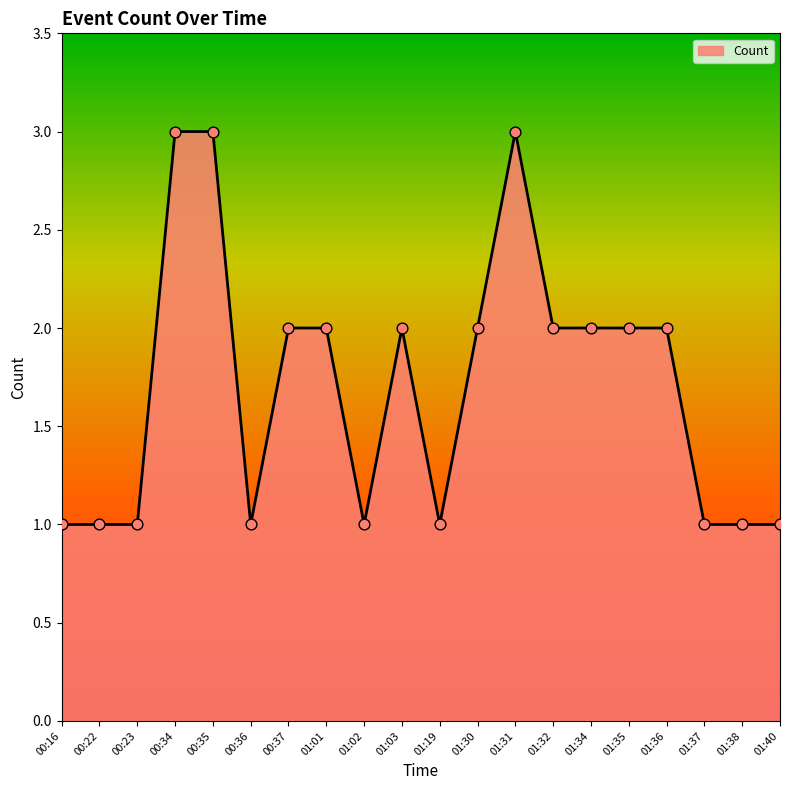

What is the change in value from 00:16 to 01:35?

+1